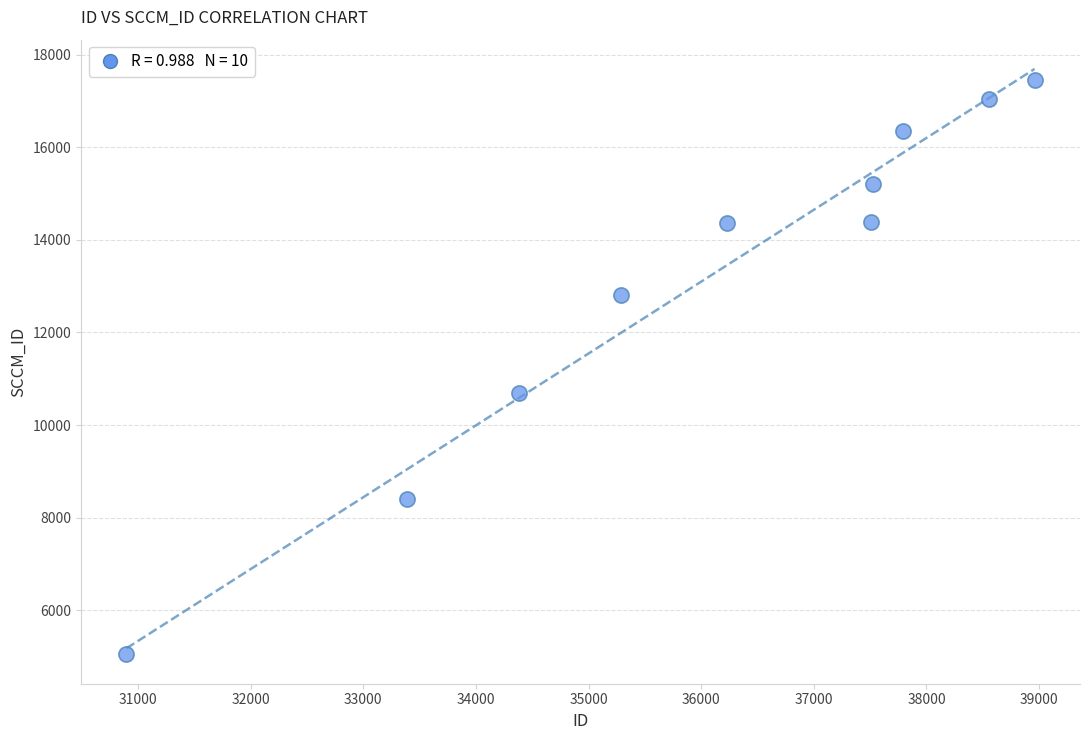

What is the average X value?

36051